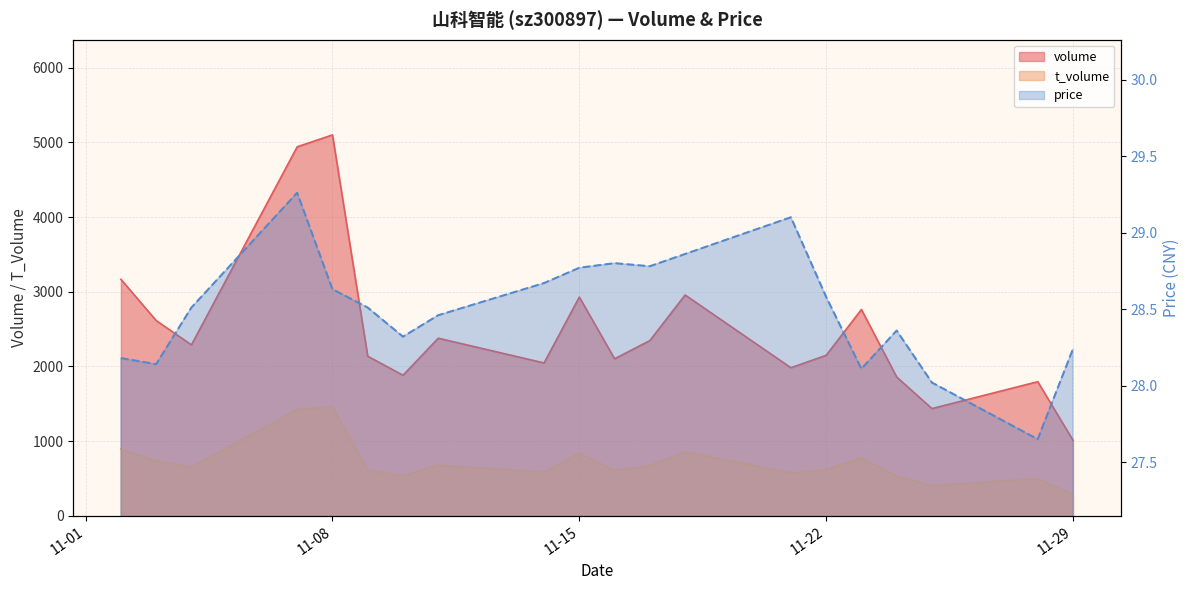

Which category has the lowest value in the price series?

2022-11-28